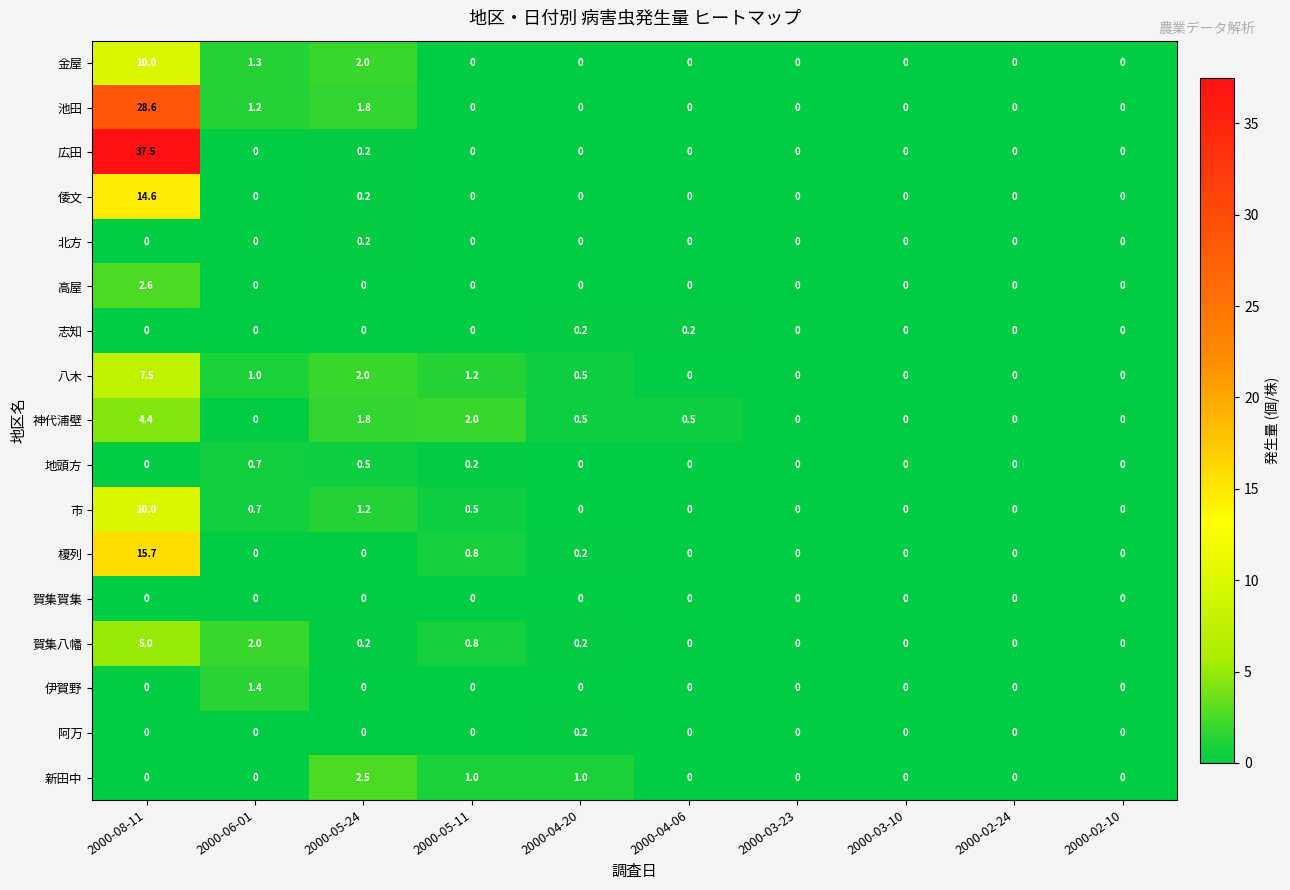

What is the difference between the 神代浦壁 values at 2000-05-11 and 2000-06-01?

2.0